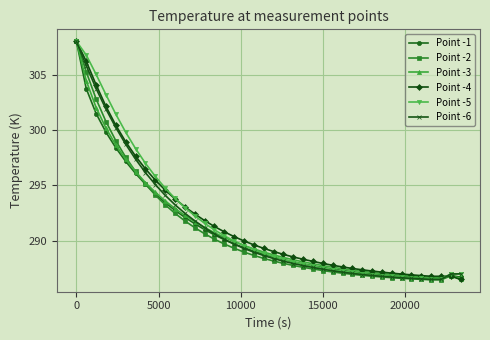

What is the value of the Point -5 point at the 2nd from the left?

306.8